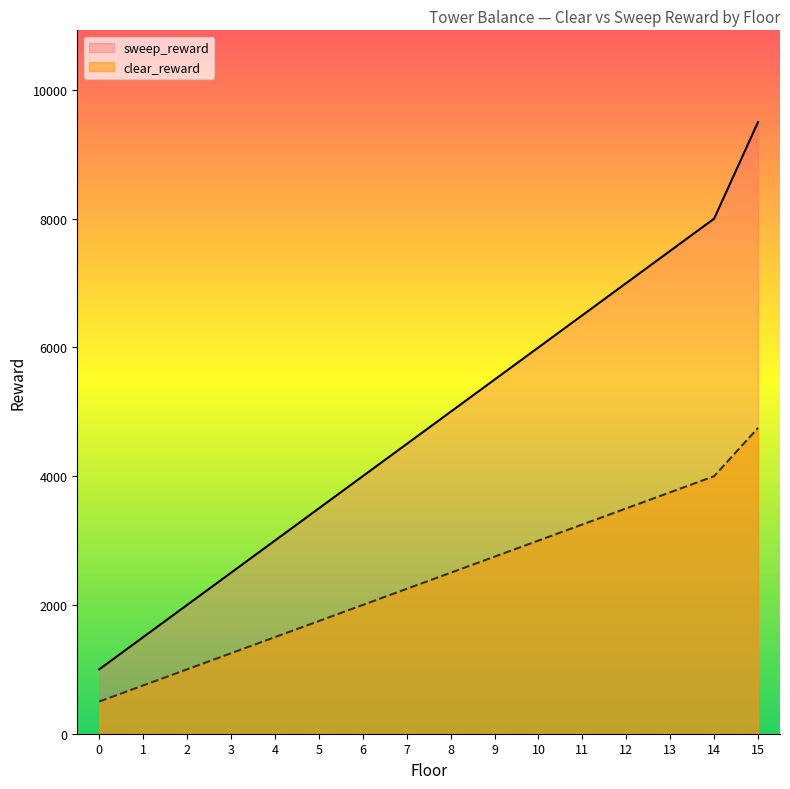

Rank the series at 7 from lowest to highest value.

clear_reward, sweep_reward